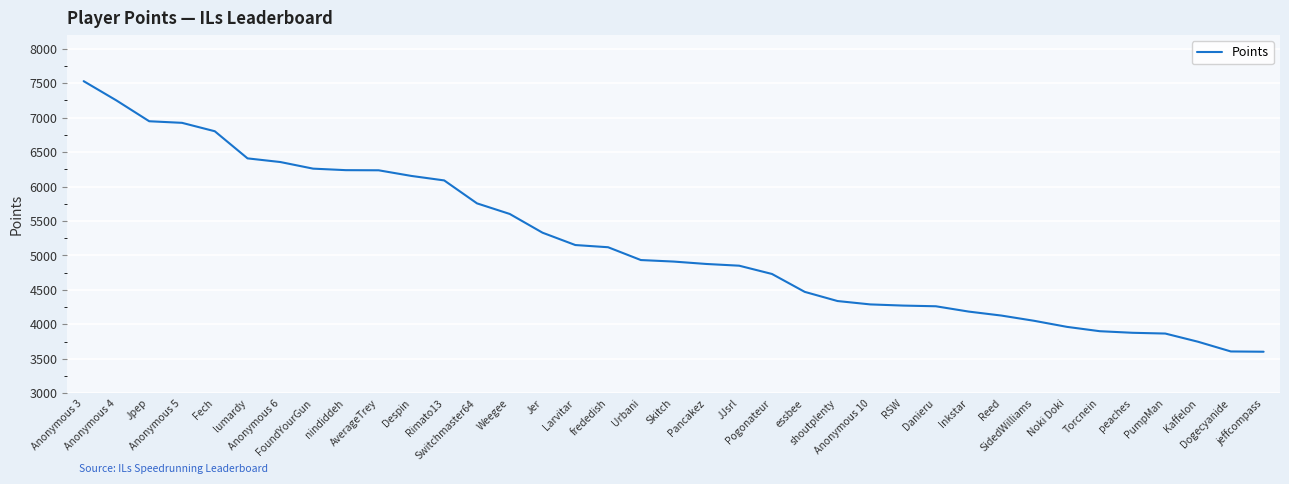

Is it true that the value at Torcnein is 3900?

True